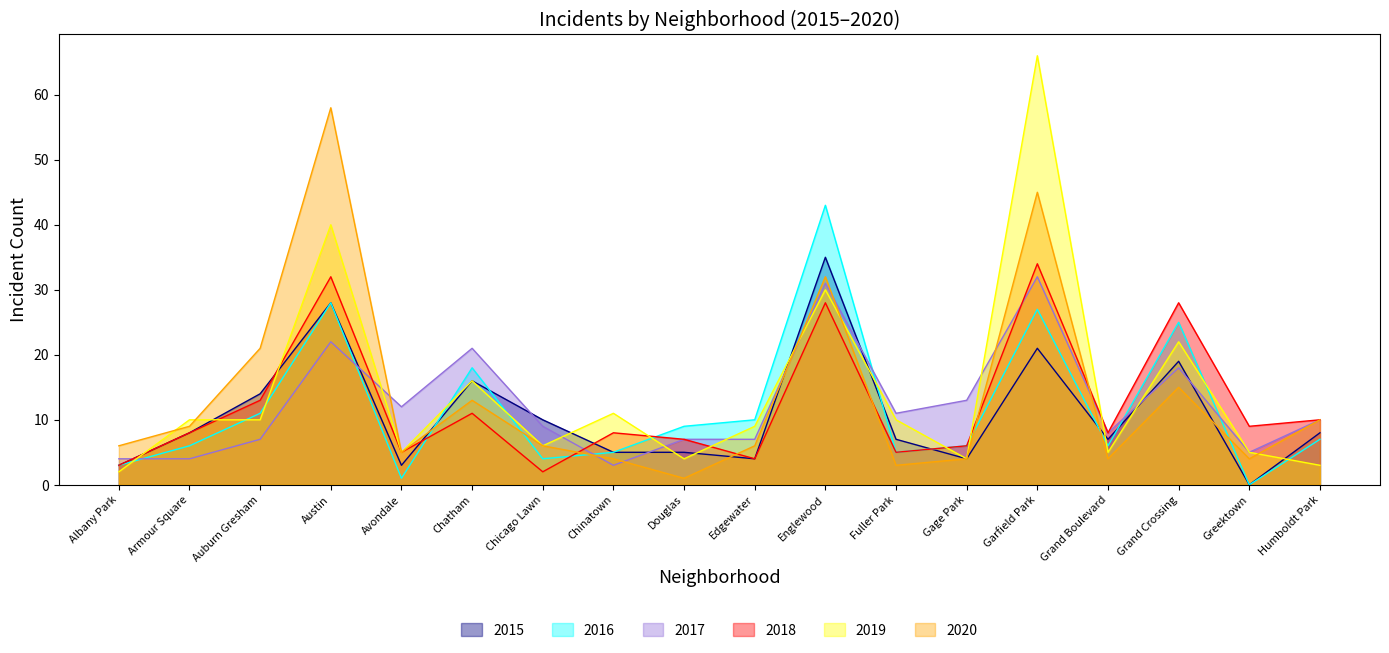

Rank the series by their maximum value, from highest to lowest.

2019, 2020, 2016, 2015, 2018, 2017